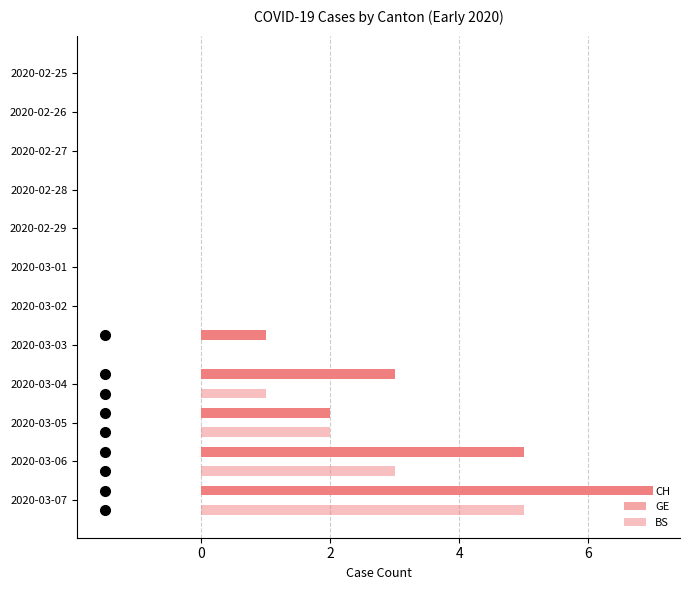

How many BS values are between 0 and 2?

10